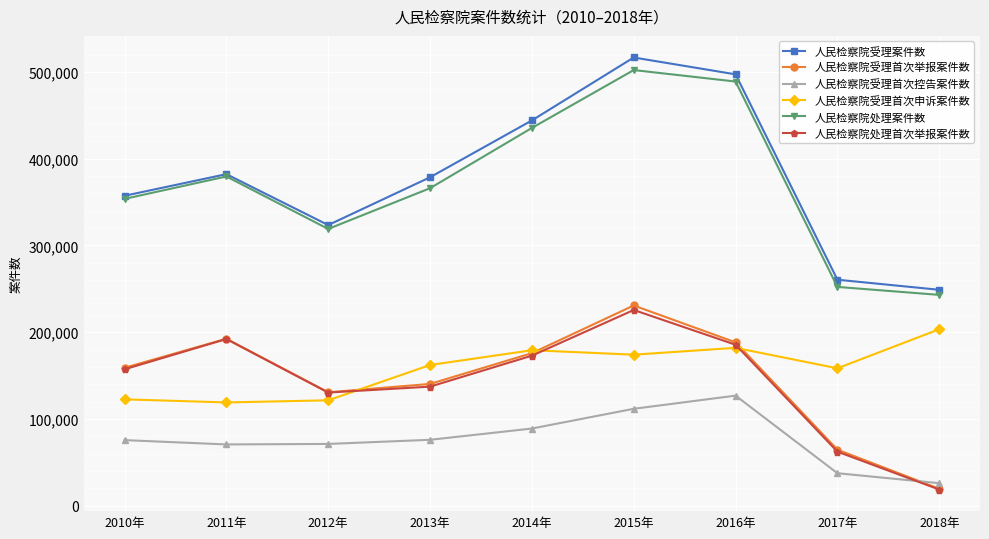

Which series has the largest range (max minus min)?

人民检察院受理案件数